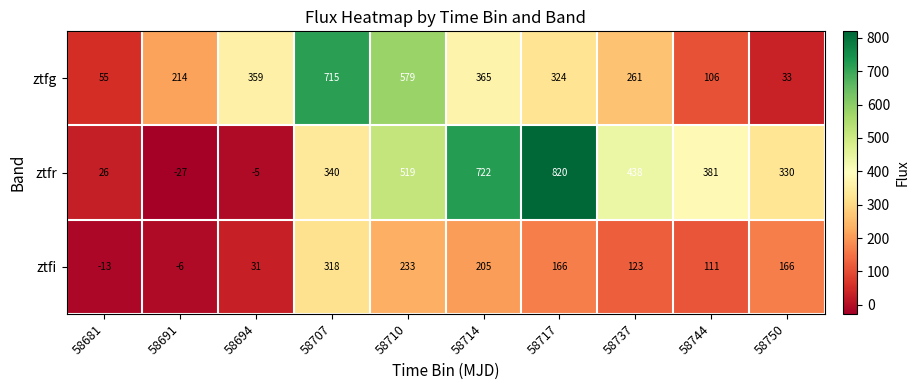

What is the total value across all series at 58710?

1331